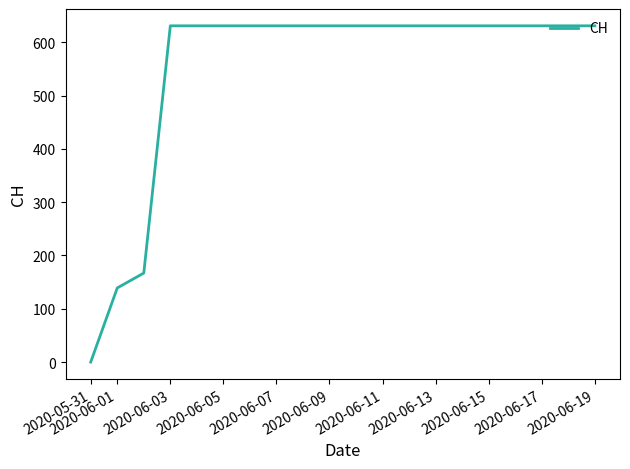

Reading left to right, transcribe all the data shown in this chart.

0	139	167	631	631	631	631	631	631	631	631	631	631	631	631	631	631	631	631	631